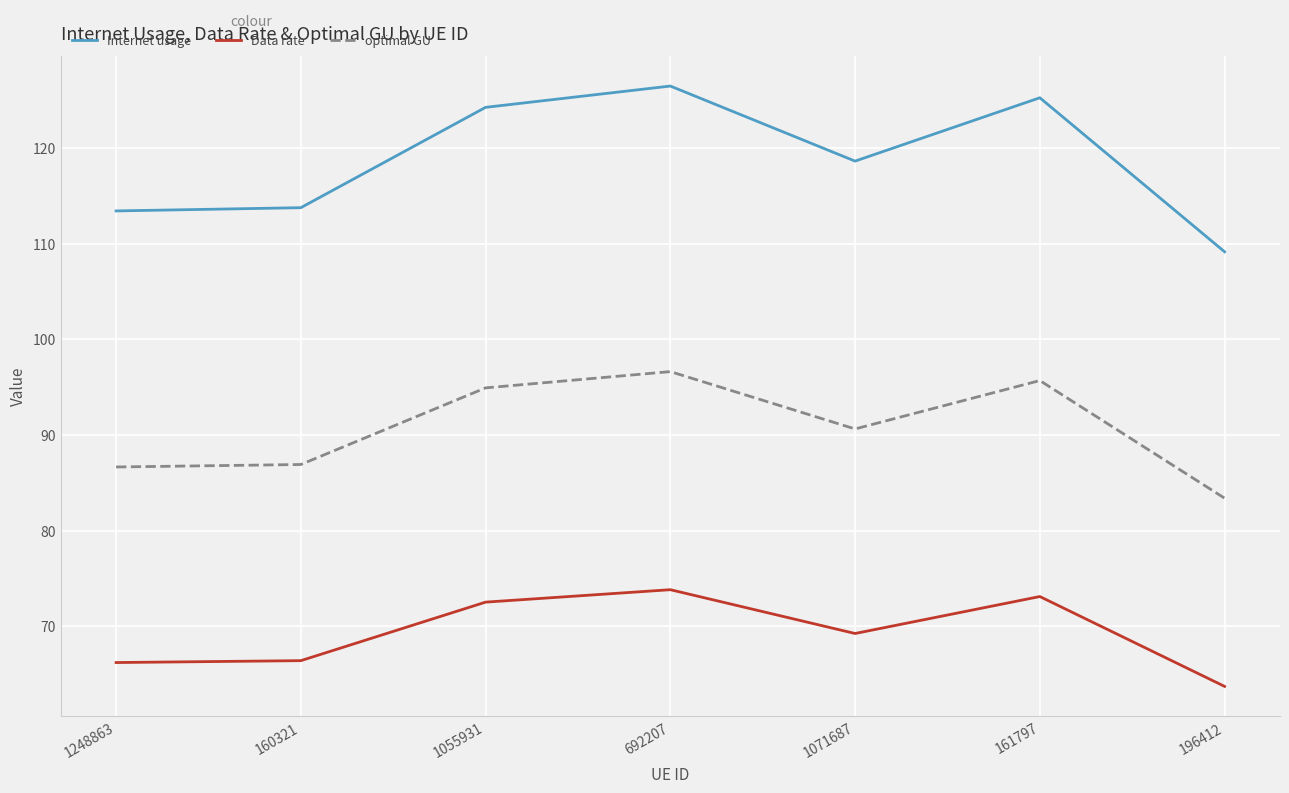

What is the highest value of the Data rate series?

73.8